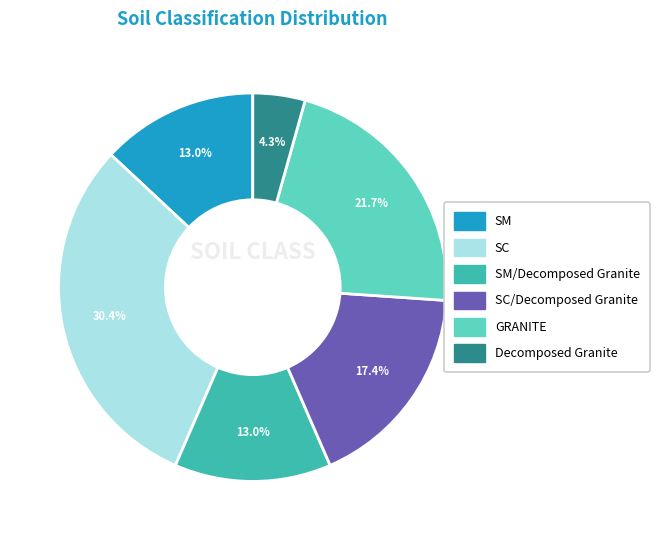

Is there any slice that represents more than half of the pie?

No